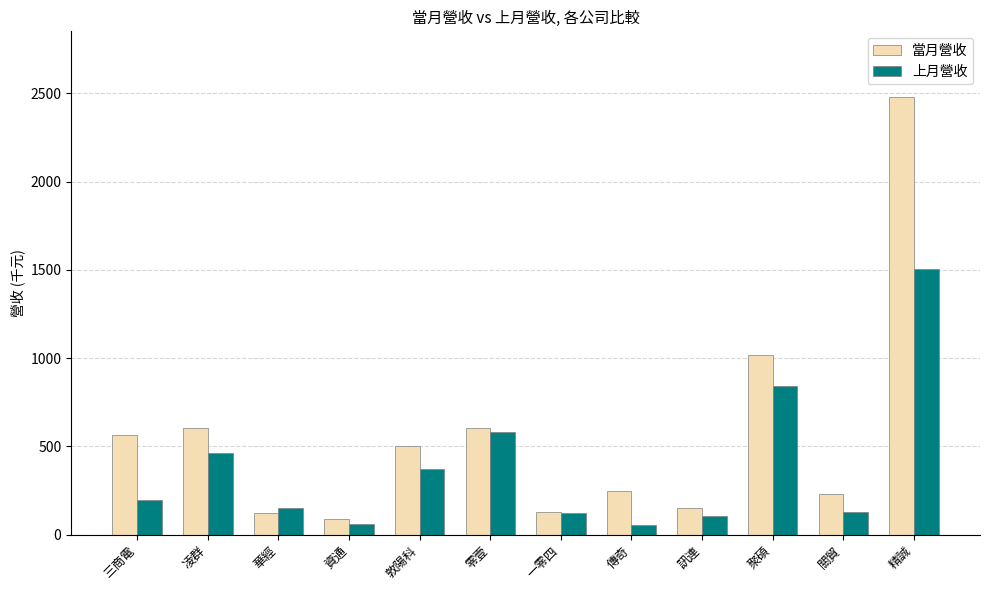

Between 零壹 and 關貿, which series saw the biggest shift?

上月營收